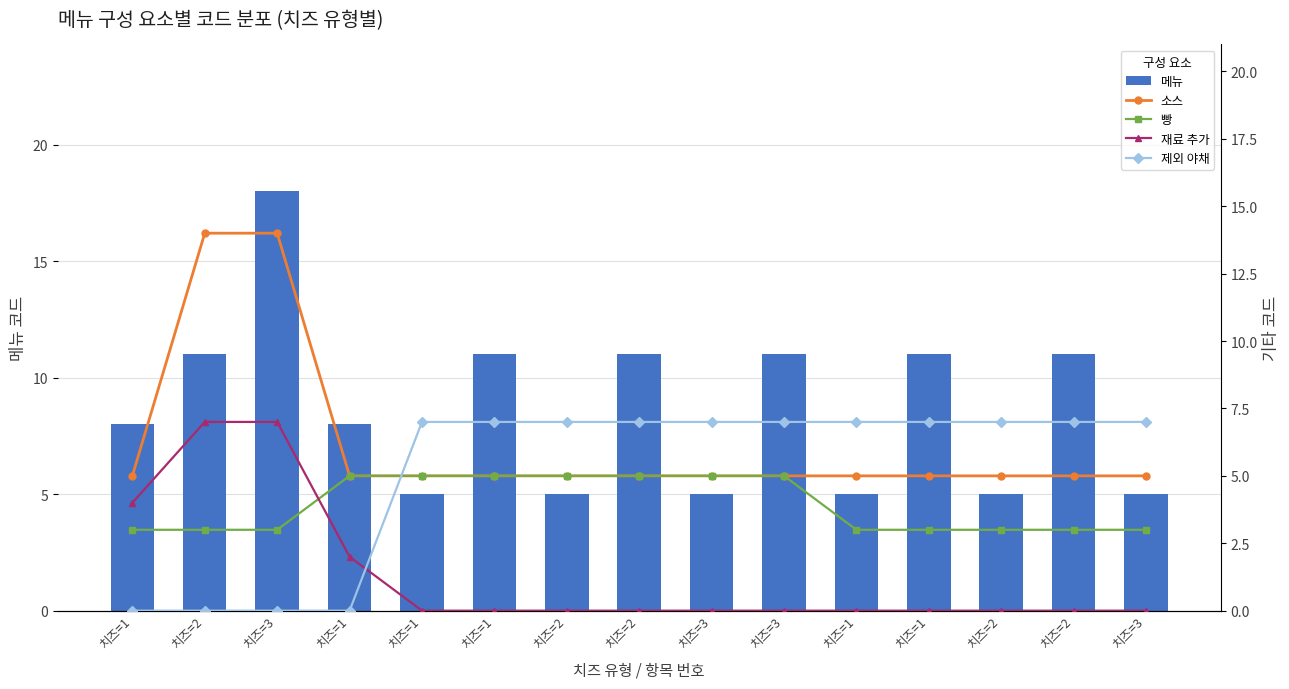

Rank the series by their maximum value, from lowest to highest.

빵, 재료 추가, 제외 야채, 소스, 메뉴